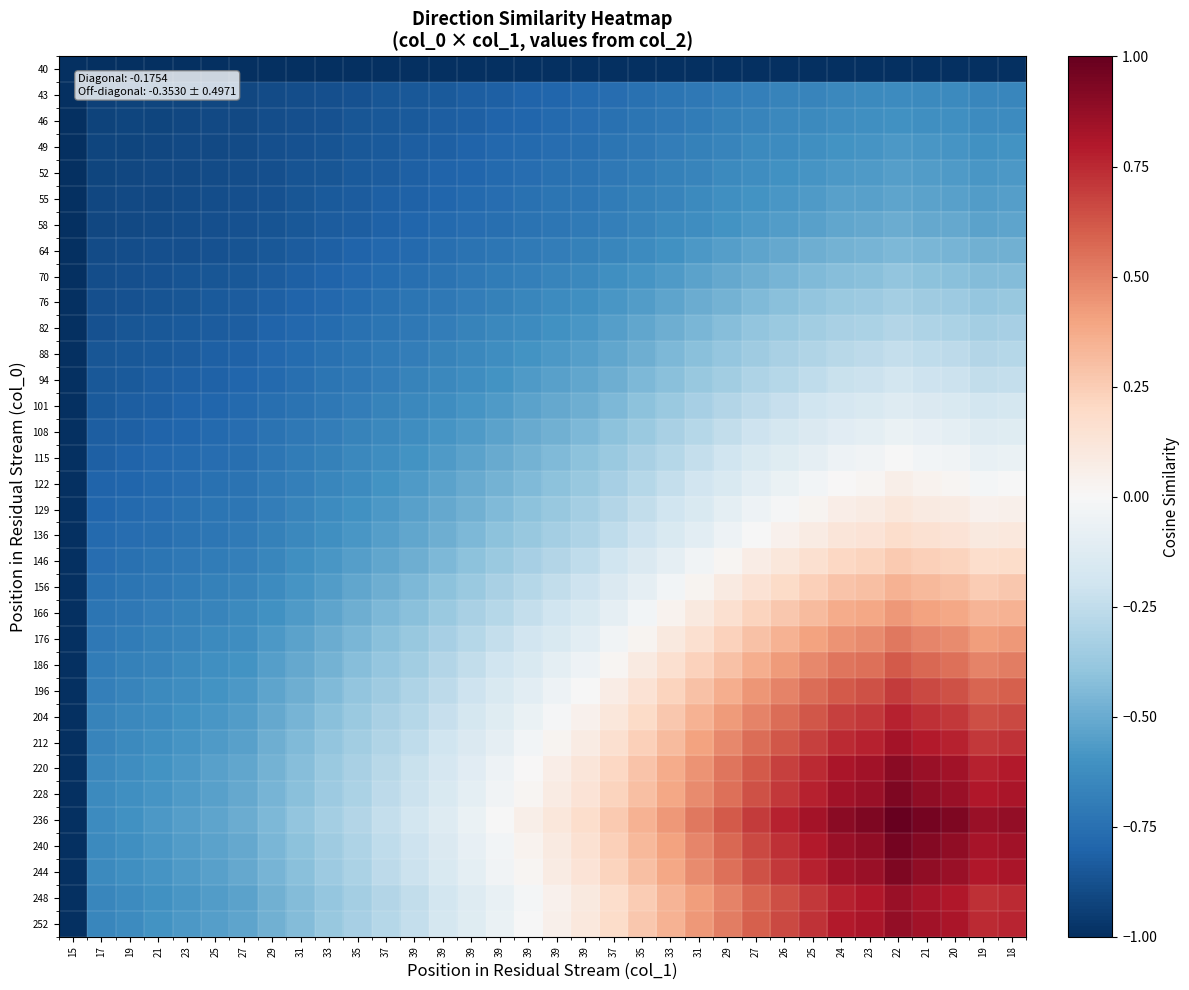

How many data points does each series have?

34